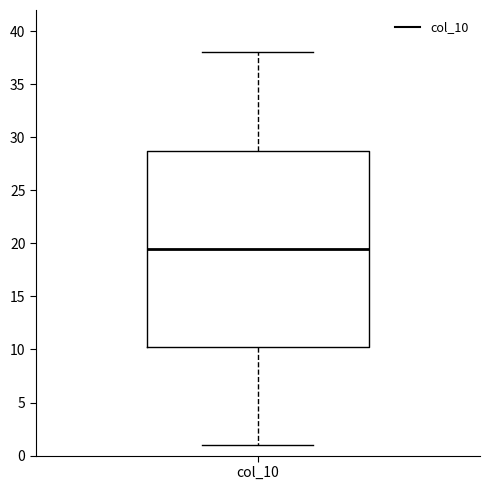

Where does the upper whisker of the box for col_10 end on the y-axis? The values are not printed on the chart, so give them approximately, as read against the axis.

38.0